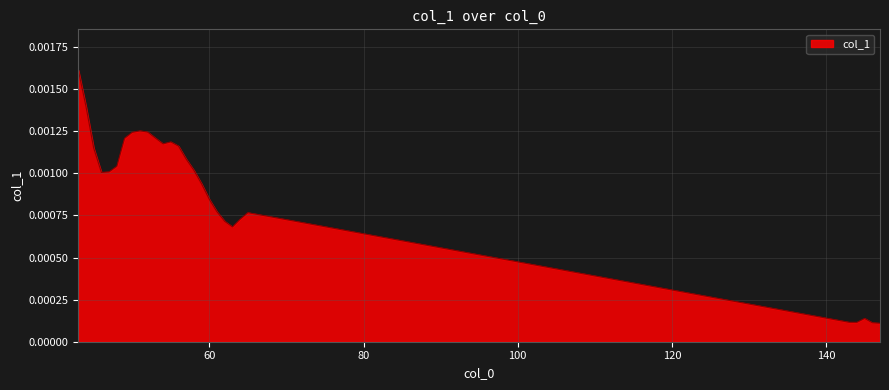

How many points are lower than both their immediate neighbors (excluding endpoints)?

4